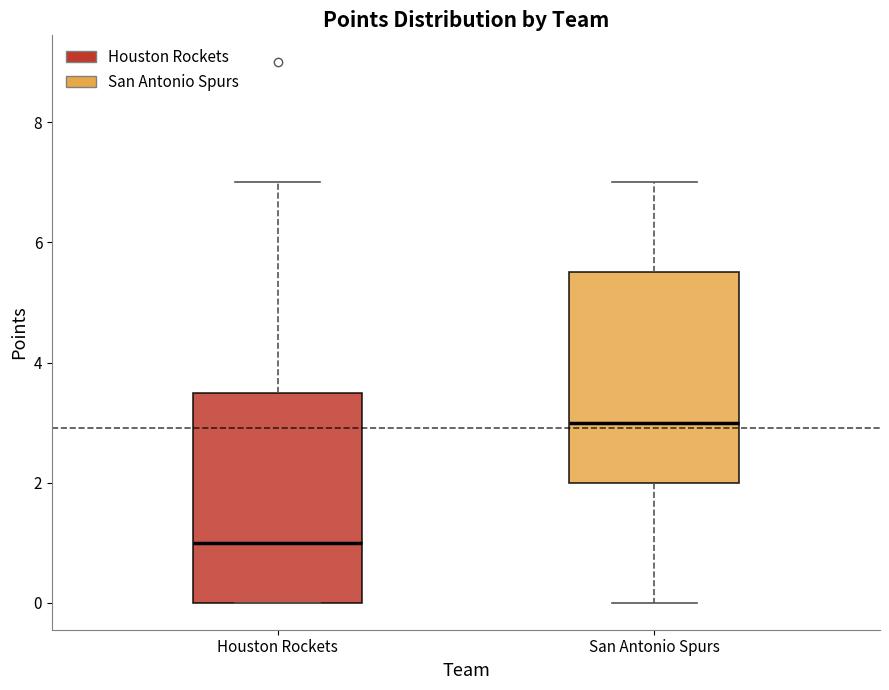

Reading left to right, read every box against the y-axis: the position of its median line, the range the box covers, and the ends of its whiskers. The values are not printed on the chart, so give them approximately, as read against the axis.

Houston Rockets: median 1.0, box 0.0 to 3.6, whiskers 0.0 to 7.0
San Antonio Spurs: median 3.0, box 2.0 to 5.6, whiskers 0.0 to 7.0